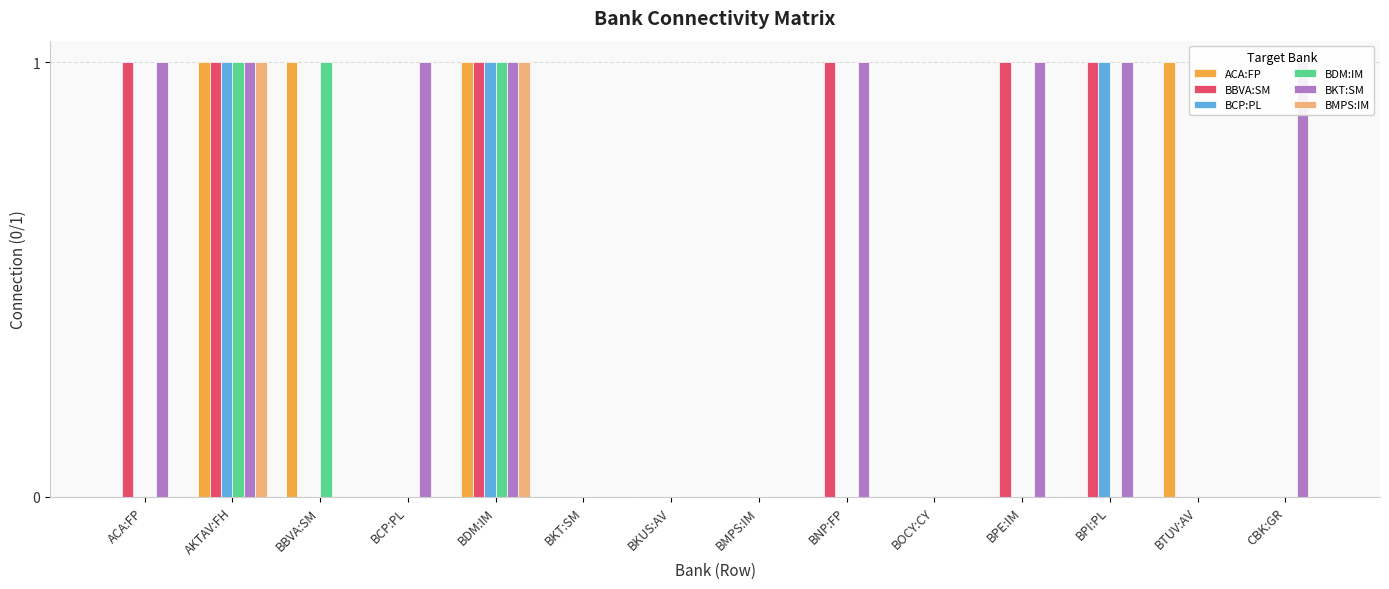

What is the sum of all BBVA:SM values?

6